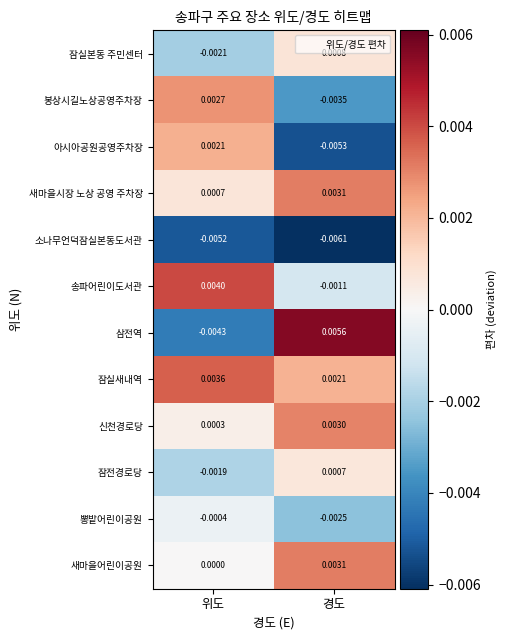

At which label does 아시아공원공영주차장 reach its minimum?

경도